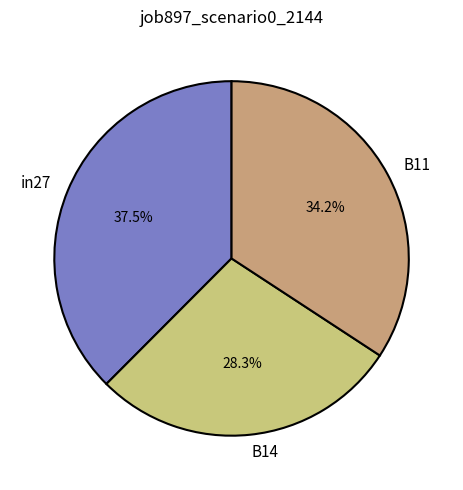

Between in27 and B14, which is larger?

in27